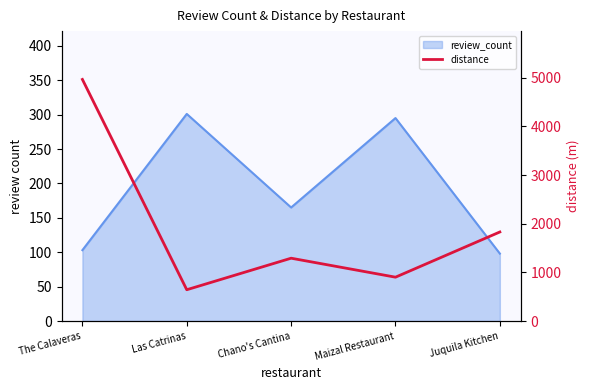

What is the value of the 3rd point from the left?

1290.4